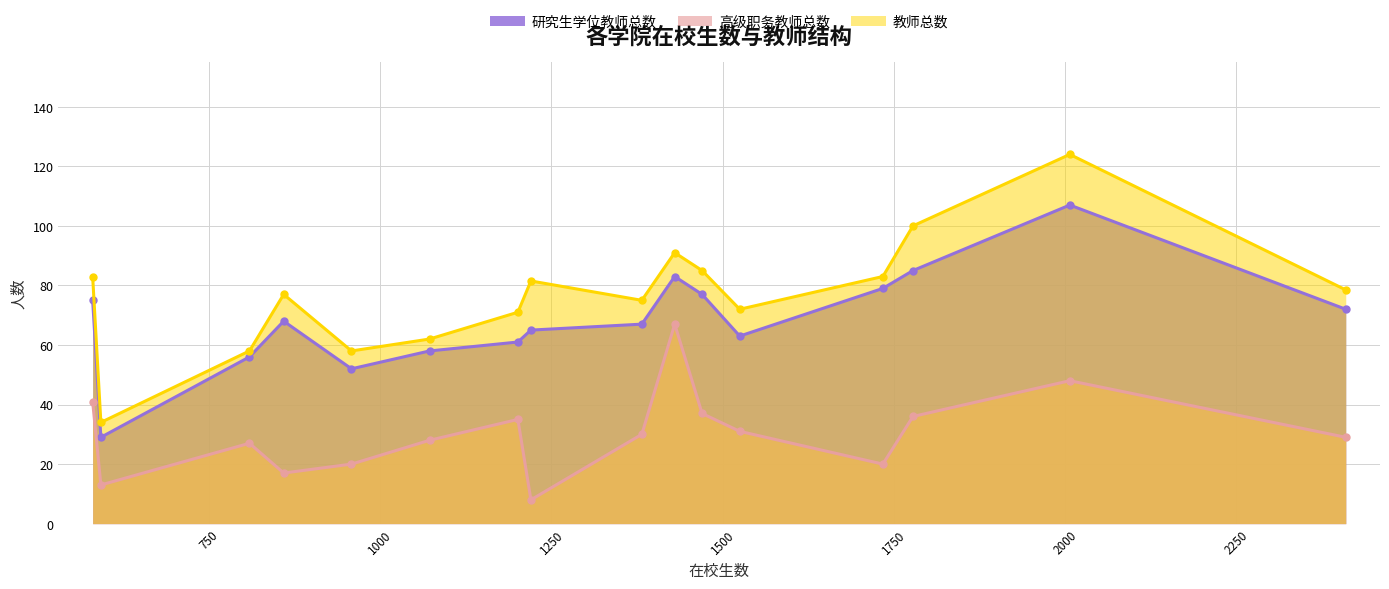

List the labels in order of 研究生学位教师总数 value, largest first.

生命科技学院, 机电学院, 动物科技学院, 信息工程学院, 食品学院, 体育学院, 经济与管理学院, 外国语学院, 资源与环境学院, 艺术学院, 园艺园林学院, 化学化工学院, 文法学院, 数学科学学院, 教育科学学院, 服装学院